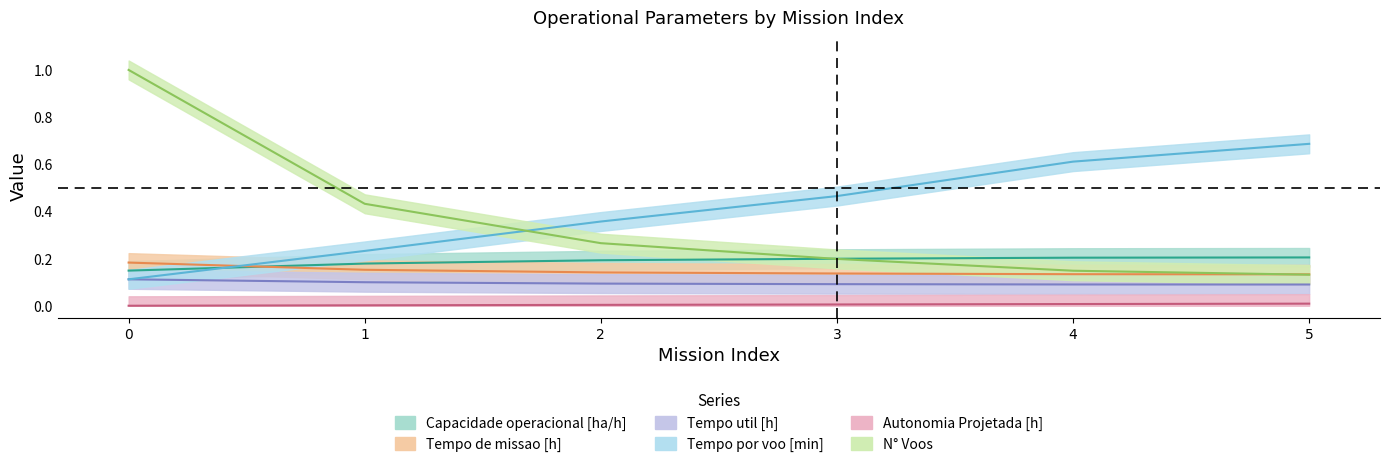

Which series has the largest total across all categories?

Tempo por voo [min]